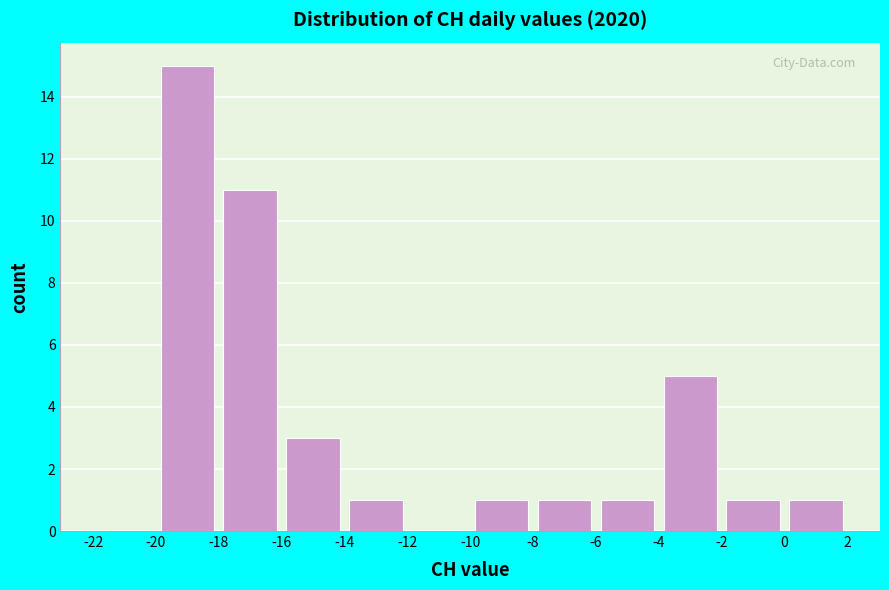

How tall is the bar that spans 0 to 2 on the x-axis? The values are not printed on the chart, so give them approximately, as read against the axis.

1